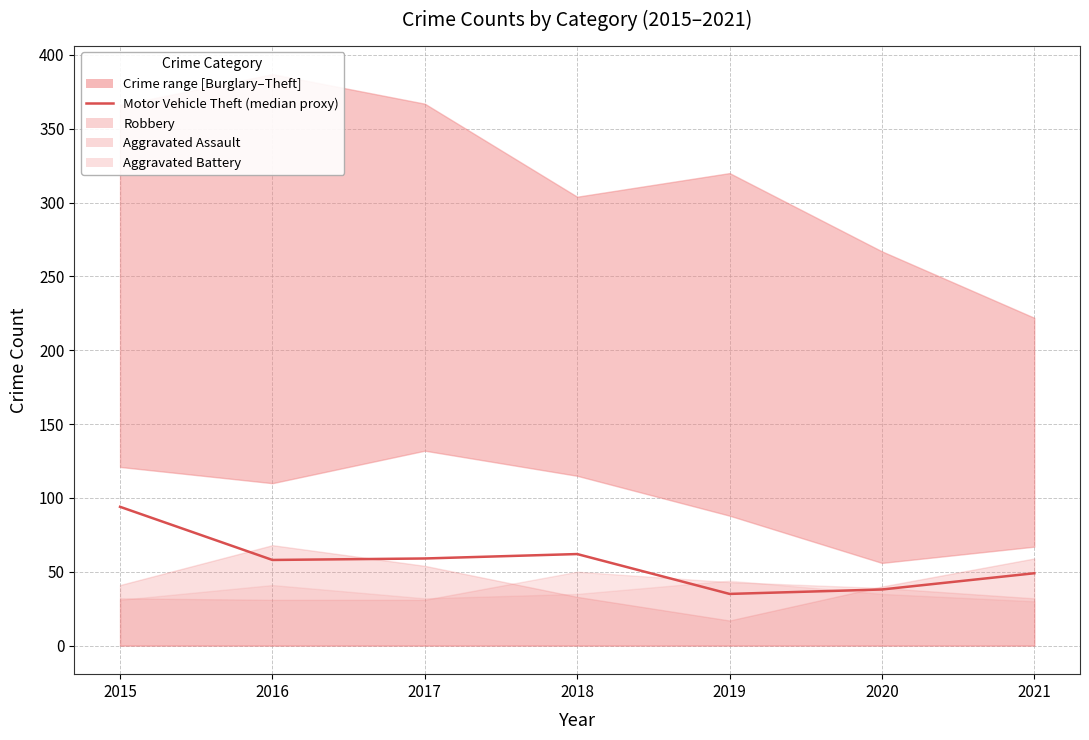

List the labels in order of value, largest first.

2015, 2018, 2017, 2016, 2021, 2020, 2019